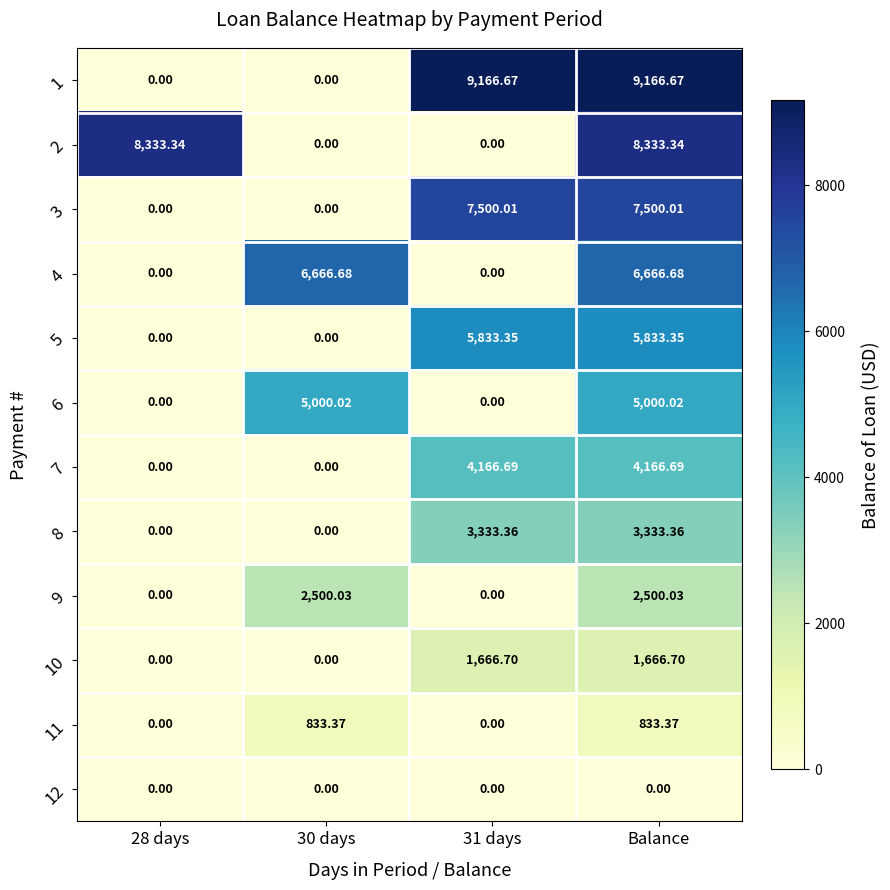

Reading right to left, what are all the values shown in this chart?

1: Balance=9166.7	31 days=9166.7	30 days=0.0	28 days=0.0
2: Balance=8333.3	31 days=0.0	30 days=0.0	28 days=8333.3
3: Balance=7500.0	31 days=7500.0	30 days=0.0	28 days=0.0
4: Balance=6666.7	31 days=0.0	30 days=6666.7	28 days=0.0
5: Balance=5833.4	31 days=5833.4	30 days=0.0	28 days=0.0
6: Balance=5000.0	31 days=0.0	30 days=5000.0	28 days=0.0
7: Balance=4166.7	31 days=4166.7	30 days=0.0	28 days=0.0
8: Balance=3333.4	31 days=3333.4	30 days=0.0	28 days=0.0
9: Balance=2500.0	31 days=0.0	30 days=2500.0	28 days=0.0
10: Balance=1666.7	31 days=1666.7	30 days=0.0	28 days=0.0
11: Balance=833.4	31 days=0.0	30 days=833.4	28 days=0.0
12: Balance=0.0	31 days=0.0	30 days=0.0	28 days=0.0